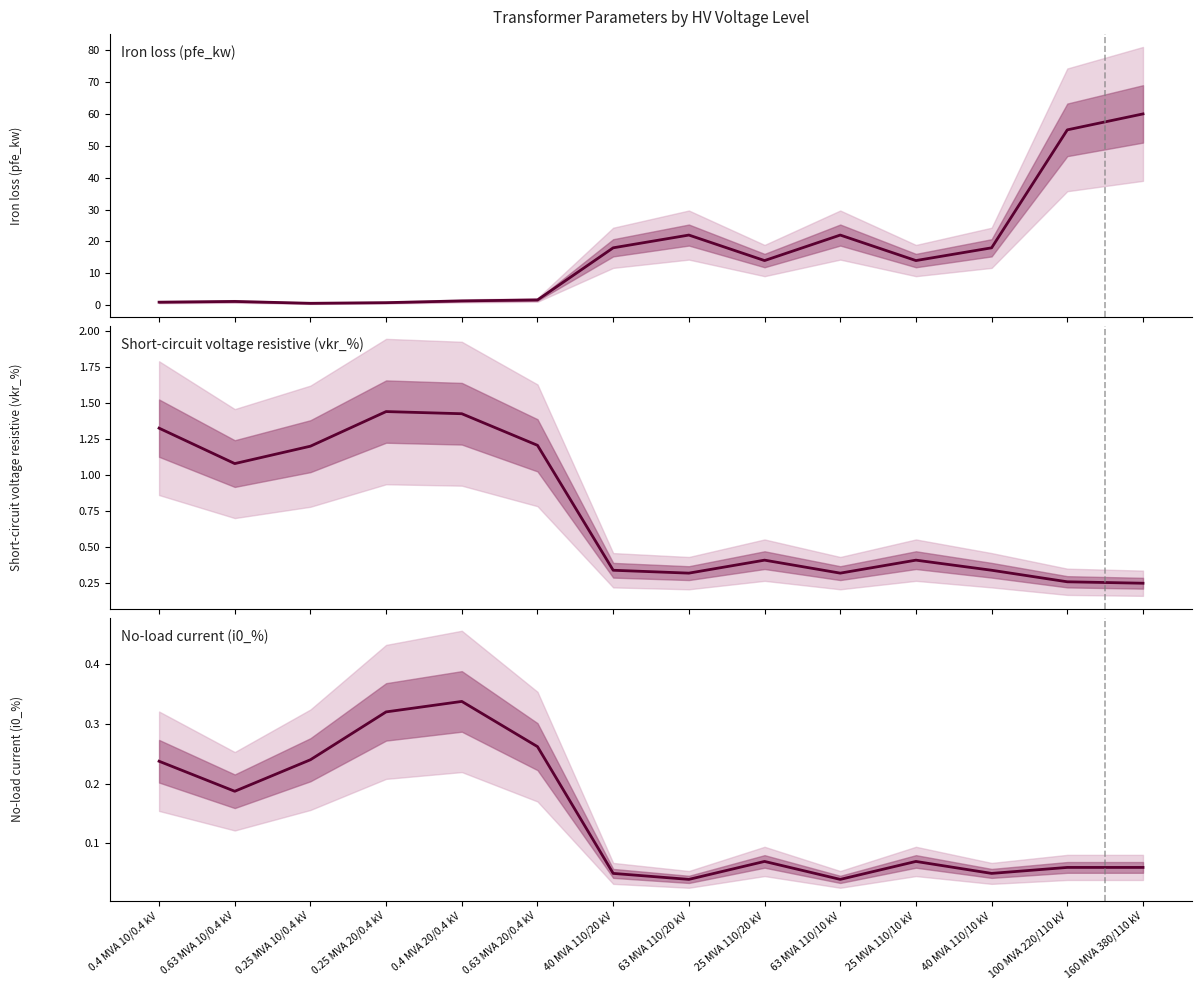

The Iron loss (pfe_kw) series shows 0.8 at 0.25 MVA 20/0.4 kV. True or false?

True